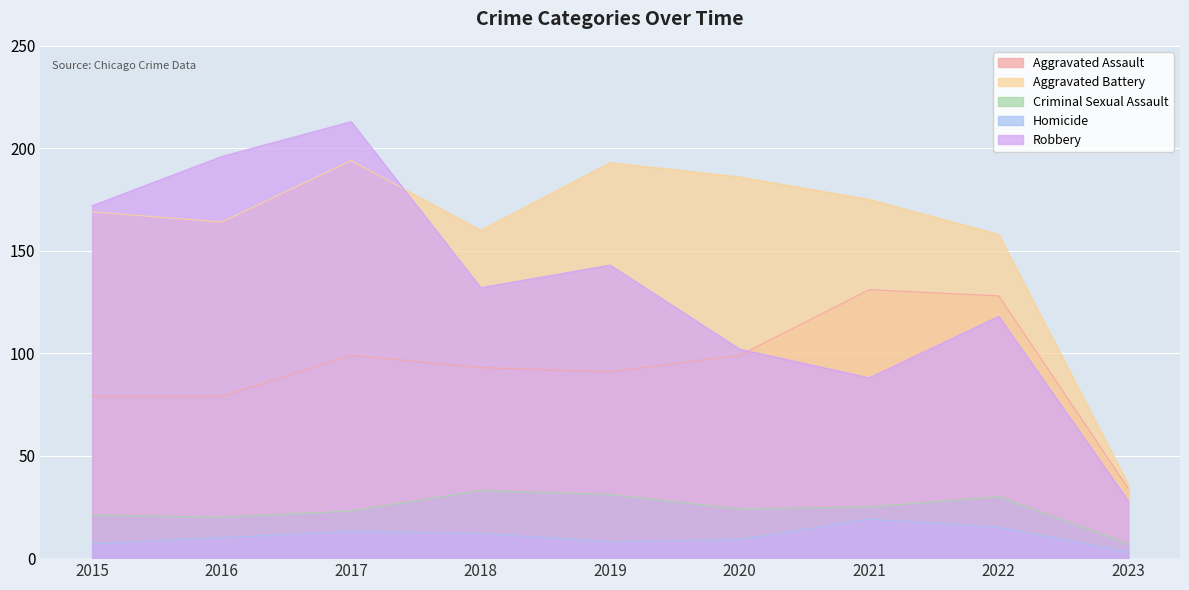

What is the difference between the highest and lowest values at 2016?

186